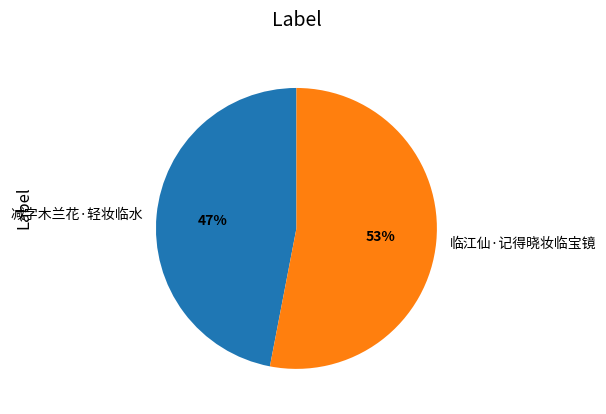

Approximately how many times larger is the value at 减字木兰花·轻妆临水 compared to 临江仙·记得晓妆临宝镜?

0.9